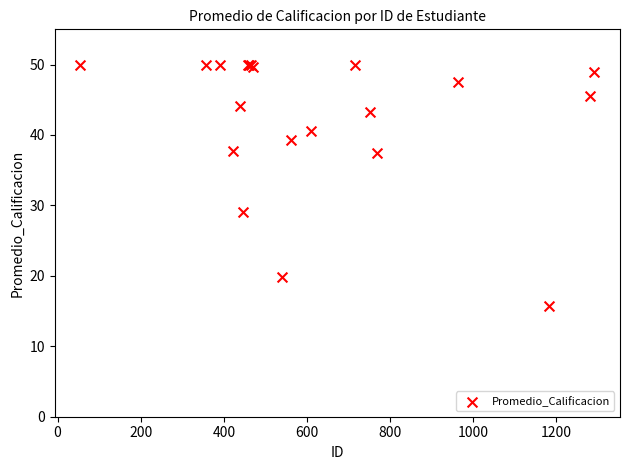

What Y value in the scatter plot is closest to 32?

29.0